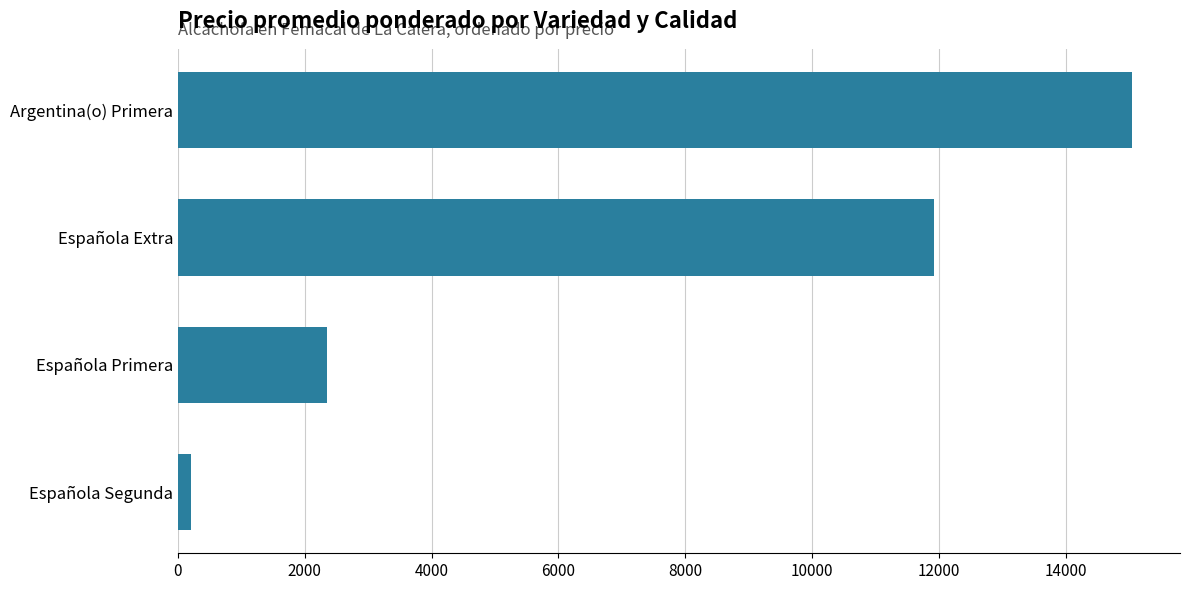

True or false: the data shows 4617 at Argentina(o) Primera.

False